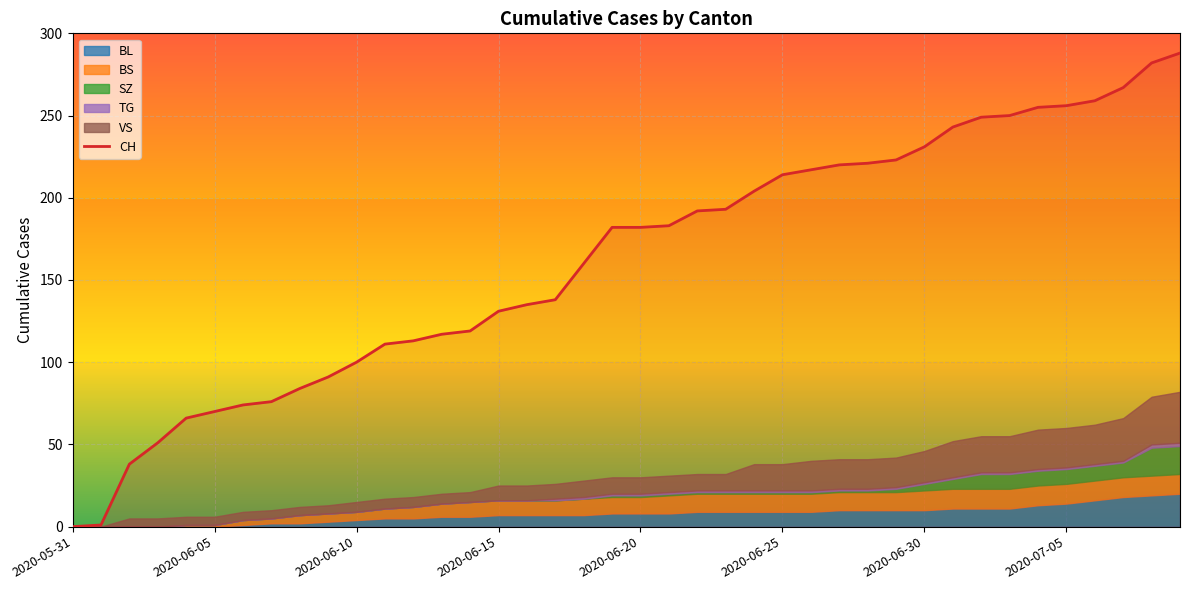

The value at 2020-06-10 is 100. True or false?

True